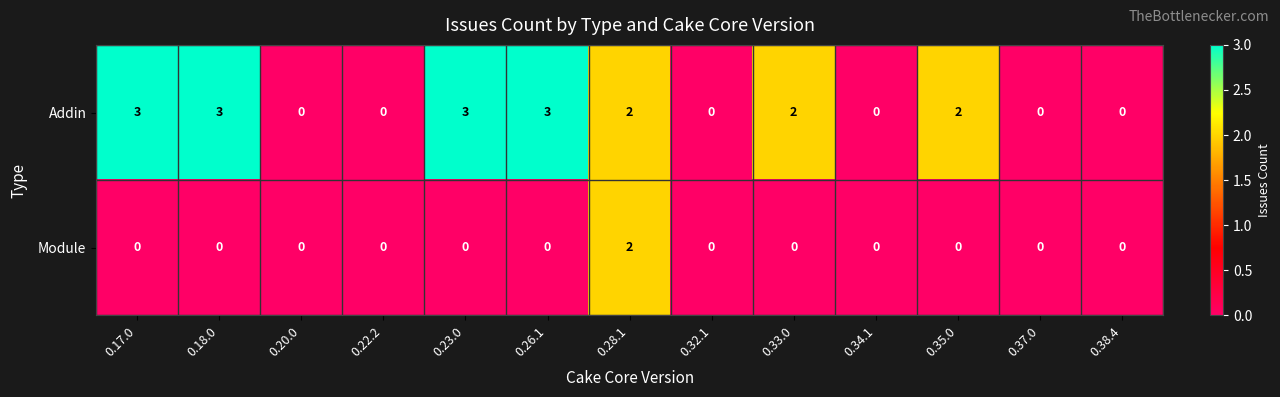

What is the spread (max minus min) of values at 0.23.0?

3